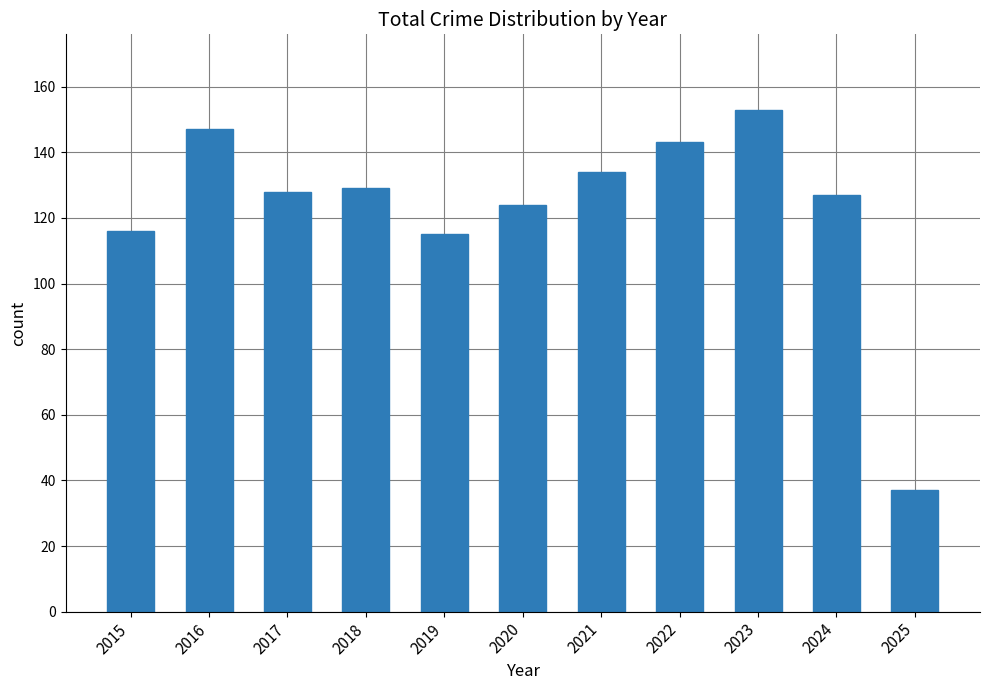

What is the ratio of the value at 2022 to the value at 2024?

1.1